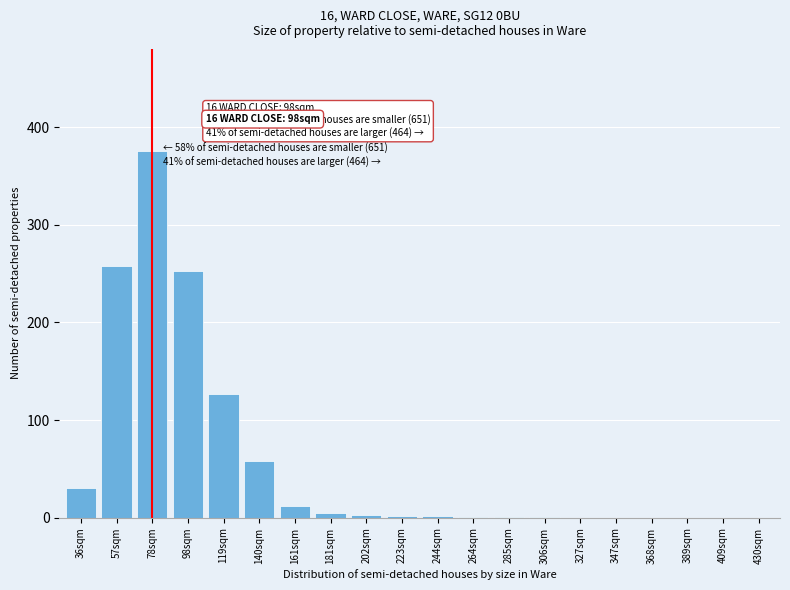

The chart shows a value of 0 at 327sqm. True or false?

True